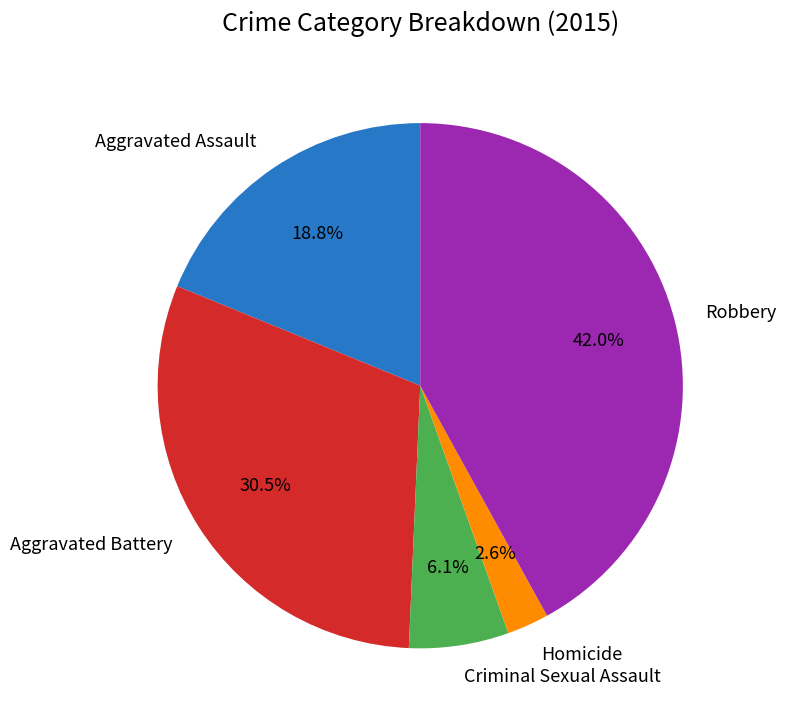

Is the sum of Aggravated Battery and Homicide greater than half?

No